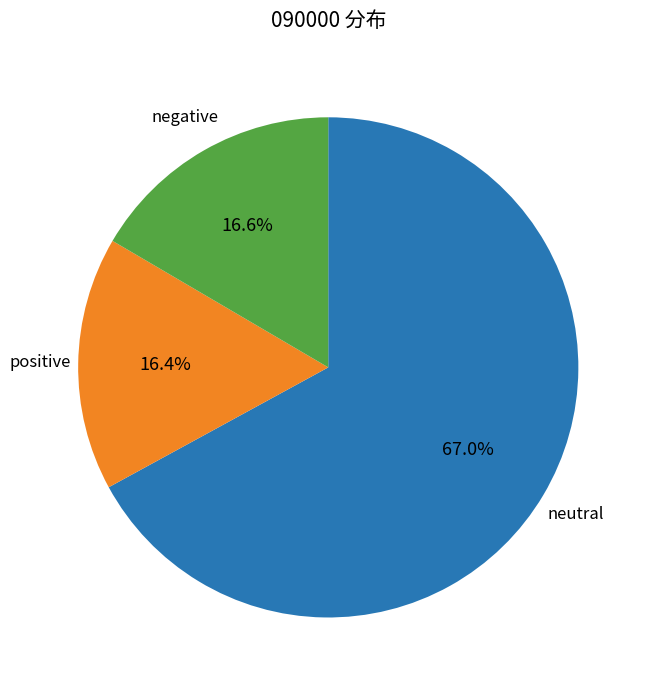

Which has a higher value, negative or neutral?

neutral